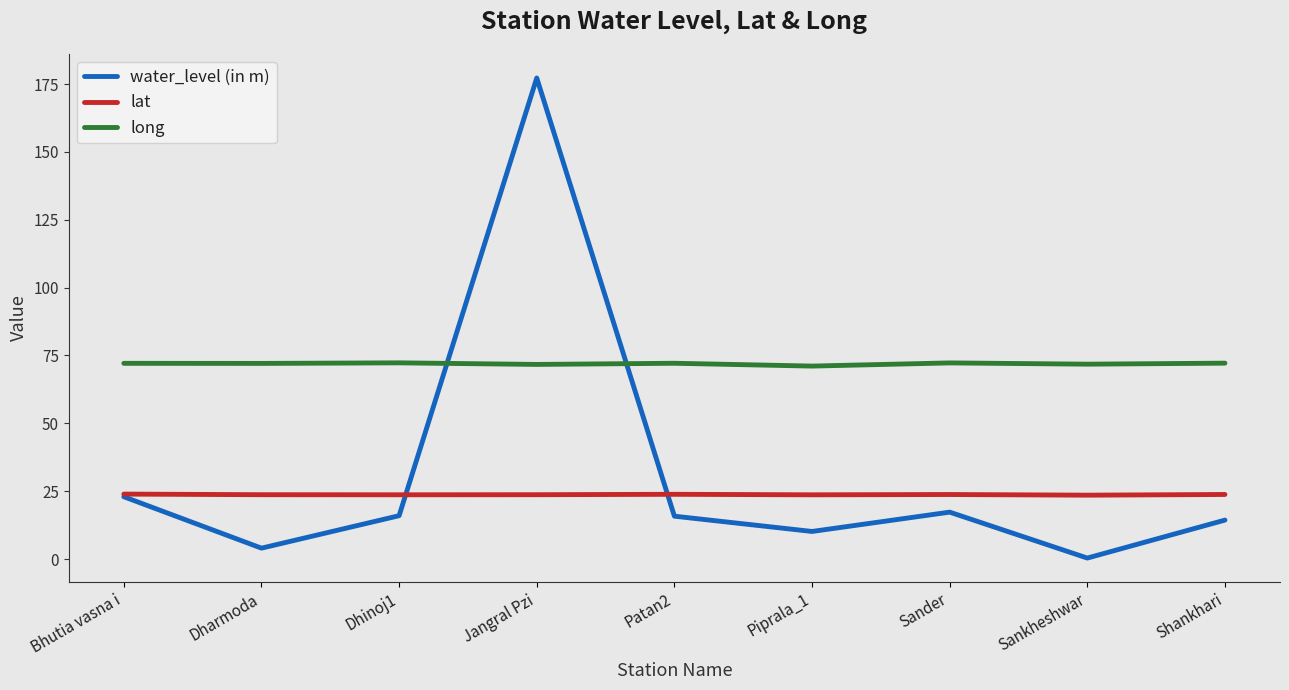

Which series ends up on top after the final intersection of long and water_level (in m)?

long